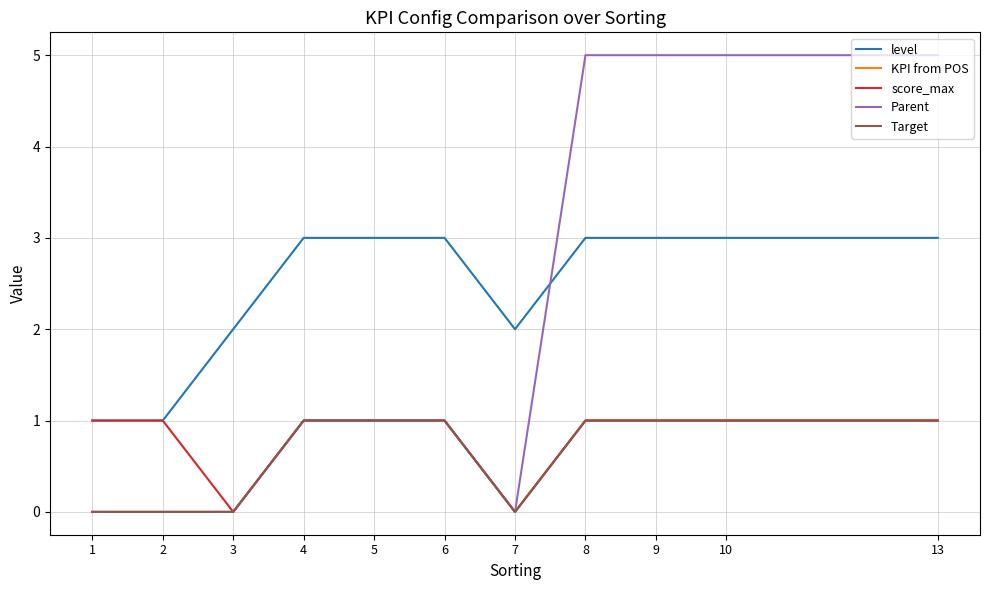

Reading left to right, transcribe all the data shown in this chart.

level: 1	1	2	3	3	3	2	3	3	3	3
KPI from POS: 0	0	0	1	1	1	0	1	1	1	1
score_max: 1	1	0	1	1	1	0	1	1	1	1
Parent: 0	0	0	1	1	1	0	5	5	5	5
Target: 0	0	0	1	1	1	0	1	1	1	1